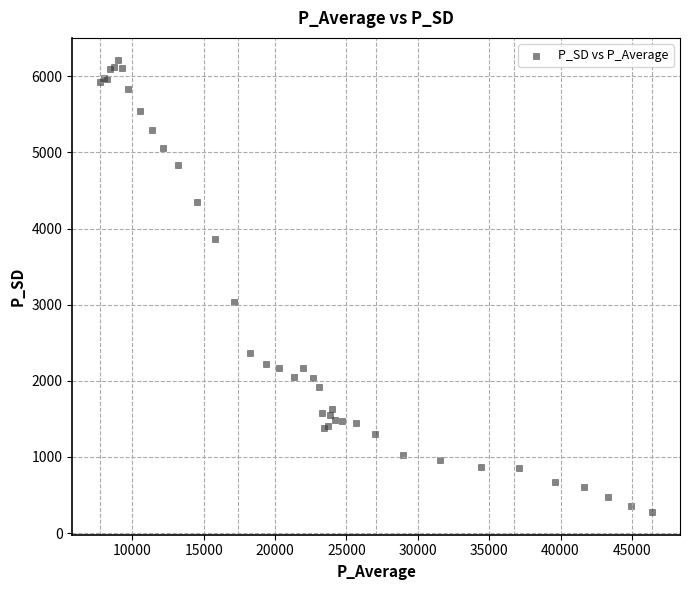

What Y value in the scatter plot is closest to 3241?

3028.4